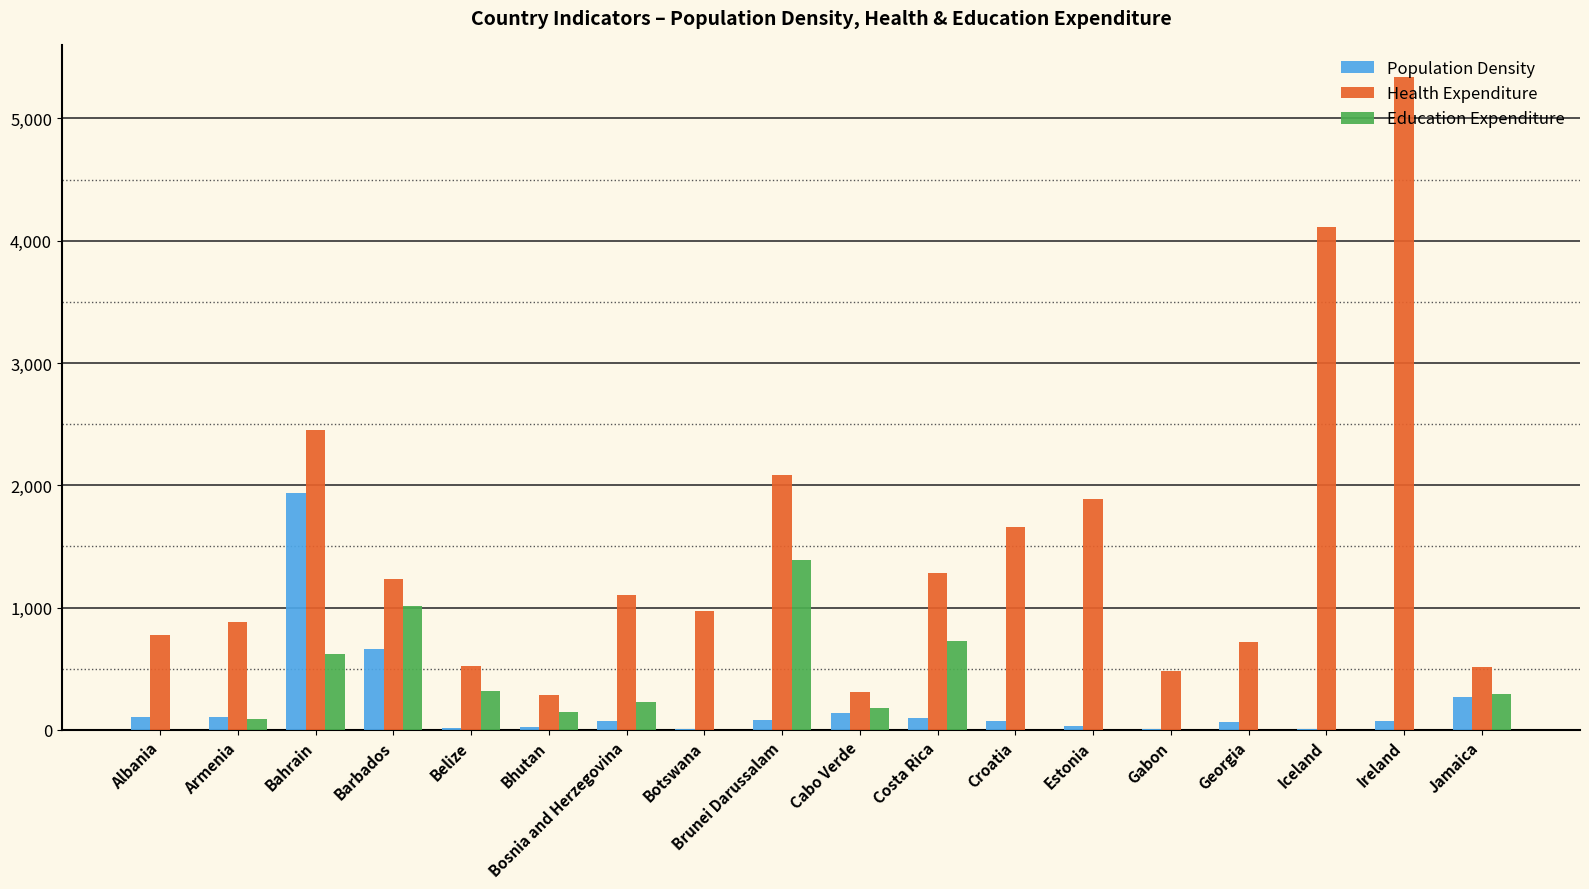

What is the sum of all Population Density values?

3749.1